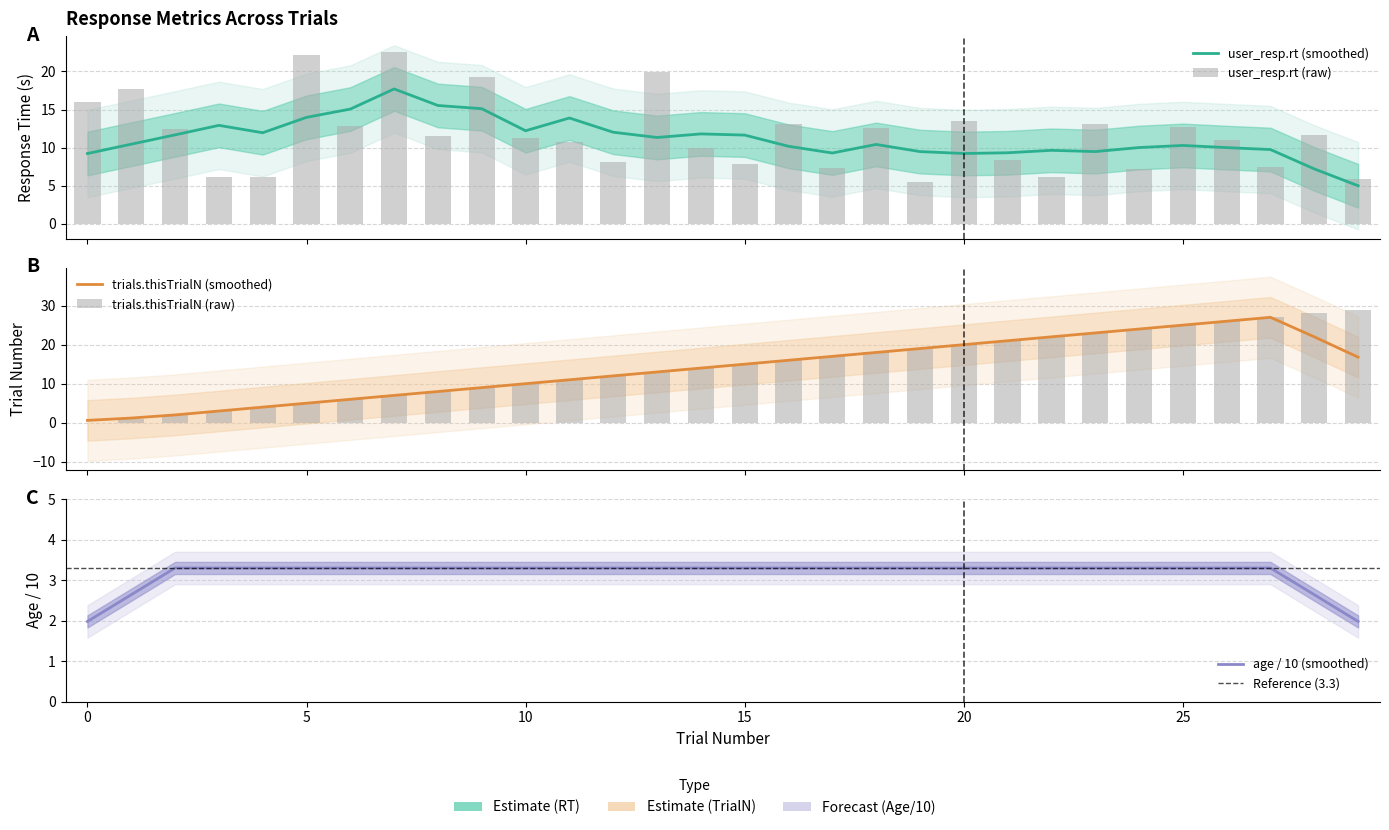

What is the value of the user_resp.rt bar at the 16th from the left?

7.9